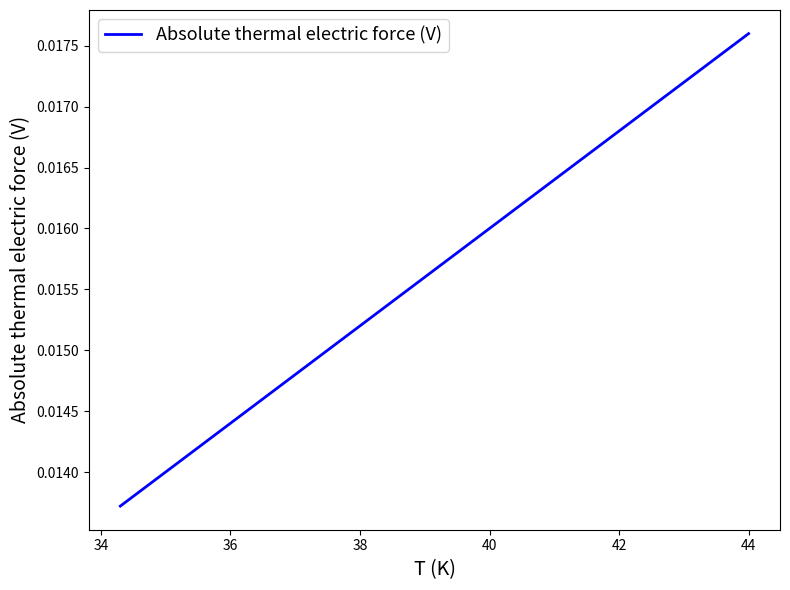

How many lines are shown in the chart?

1